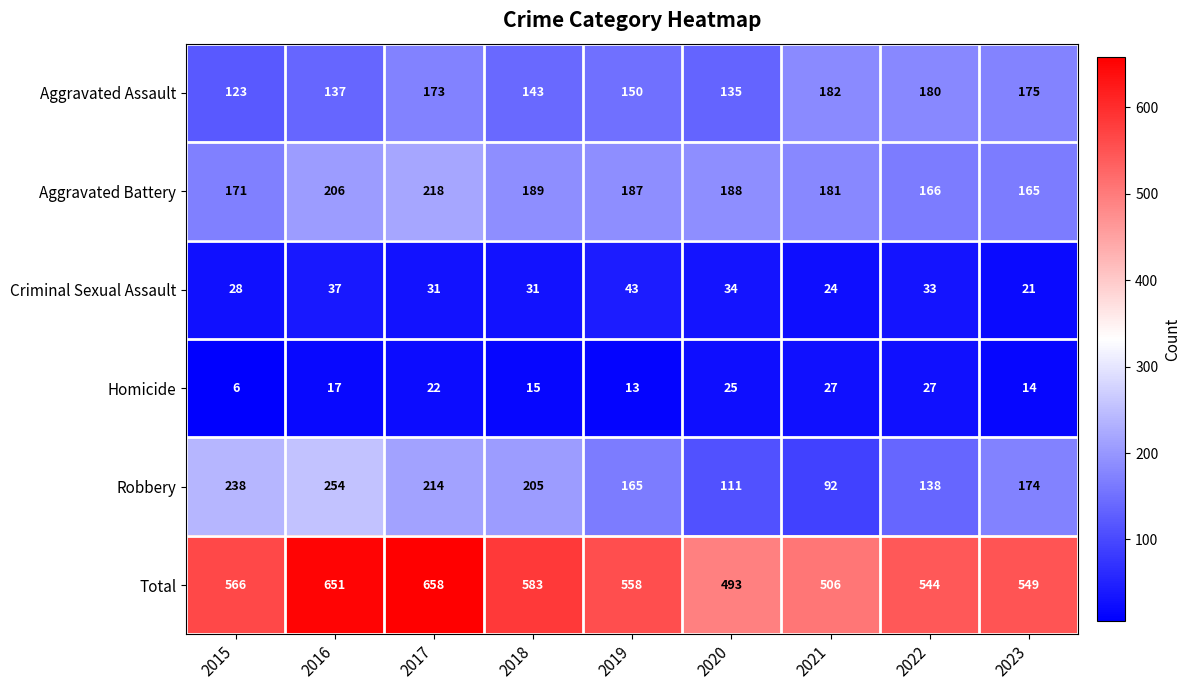

How many categories are shown in the chart?

9